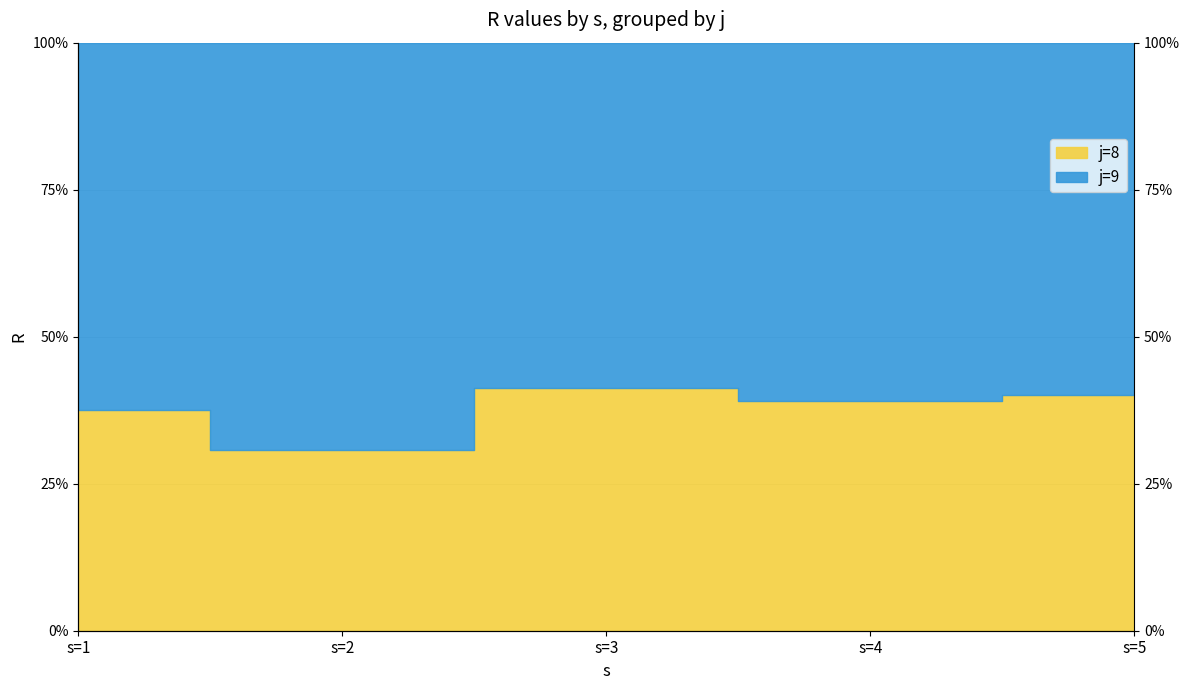

At which label is the value closest to 36?

s=1